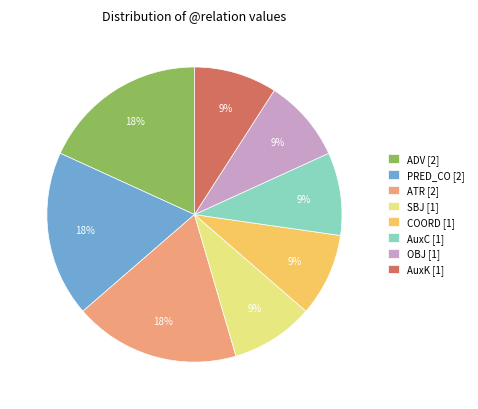

Do ATR [2] and PRED_CO [2] together represent more than half of the pie?

No